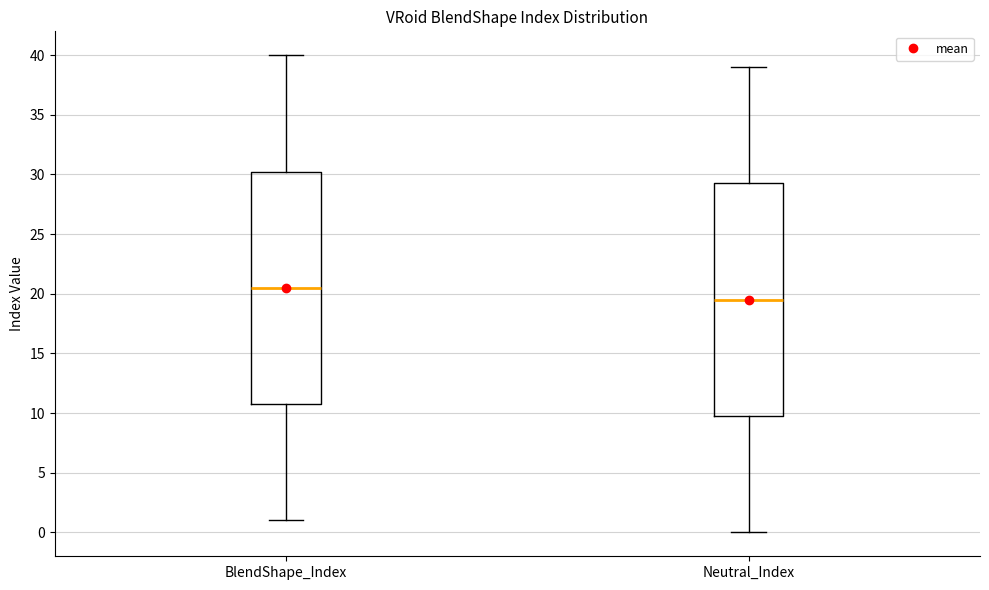

Reading left to right, read every box against the y-axis: the position of its median line, the range the box covers, and the ends of its whiskers. The values are not printed on the chart, so give them approximately, as read against the axis.

BlendShape_Index: median 20.5, box 11.0 to 30.5, whiskers 1.0 to 40.0
Neutral_Index: median 19.5, box 10.0 to 29.5, whiskers 0.0 to 39.0